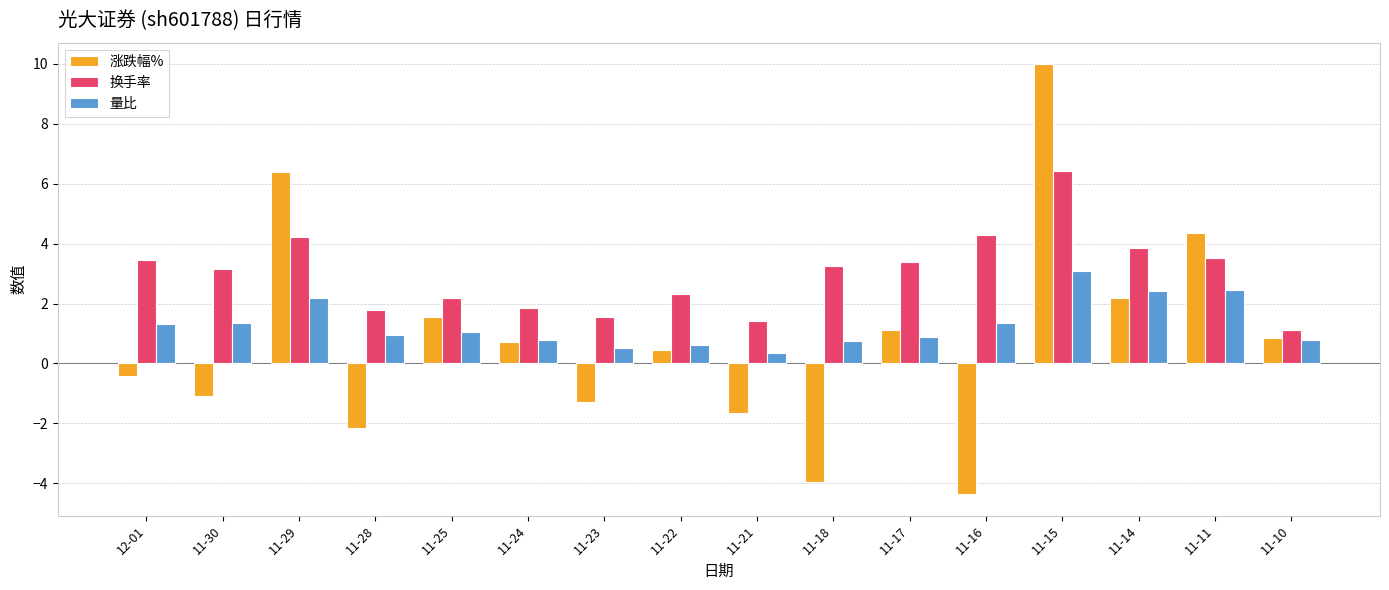

Which series has the largest total across all categories?

换手率